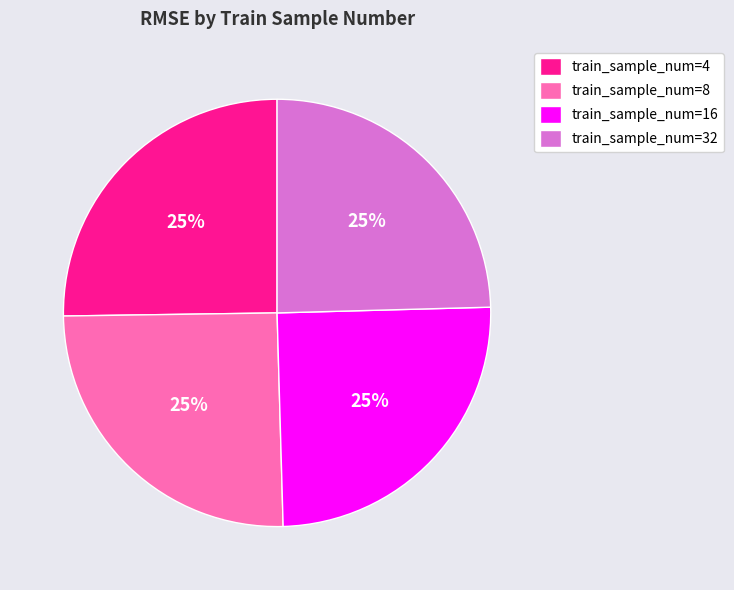

To the nearest percent, what is the average slice percentage?

25%